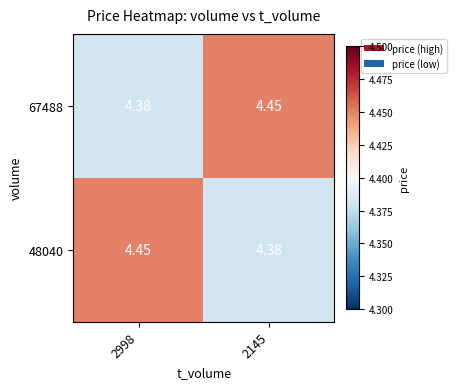

What is the total value across all series at 2998?

8.8